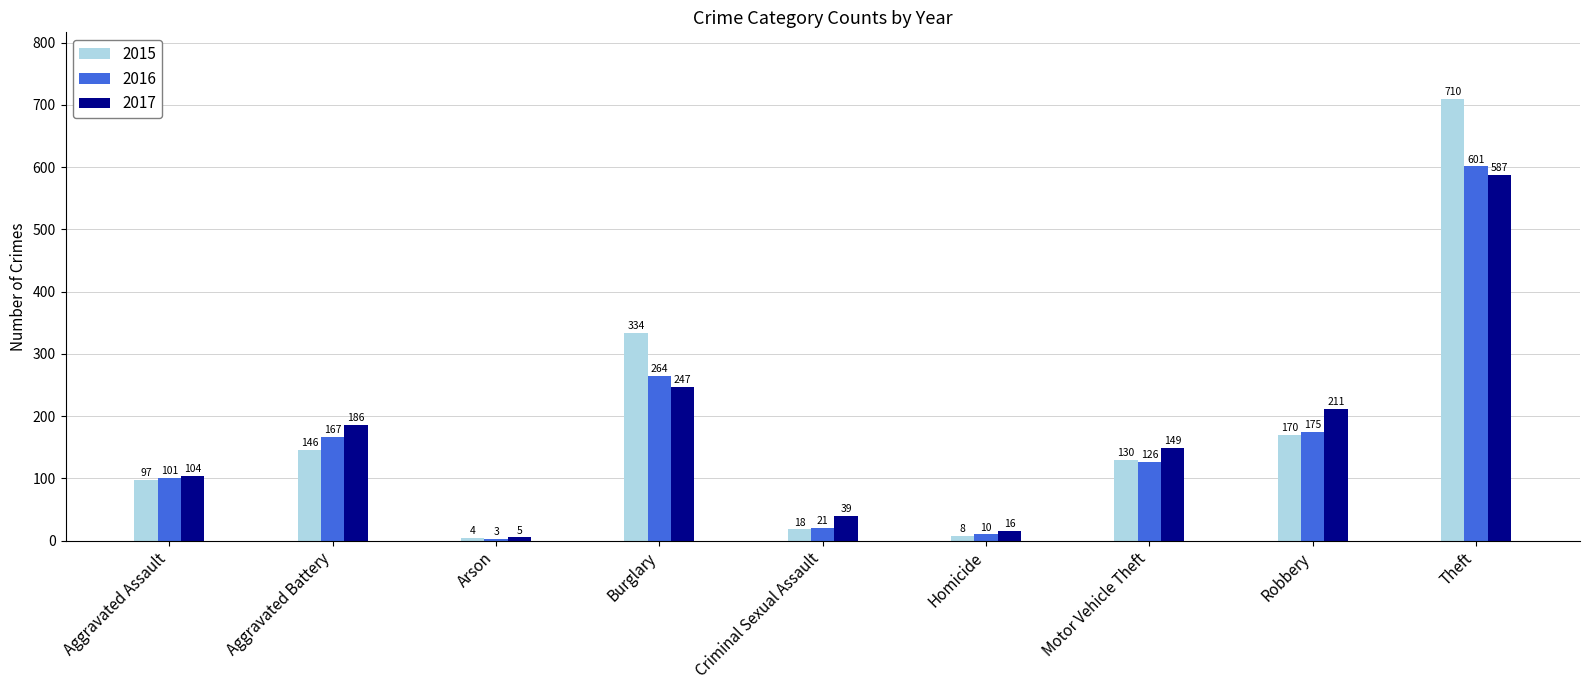

What is the difference between the 2017 values at Aggravated Assault and Motor Vehicle Theft?

45